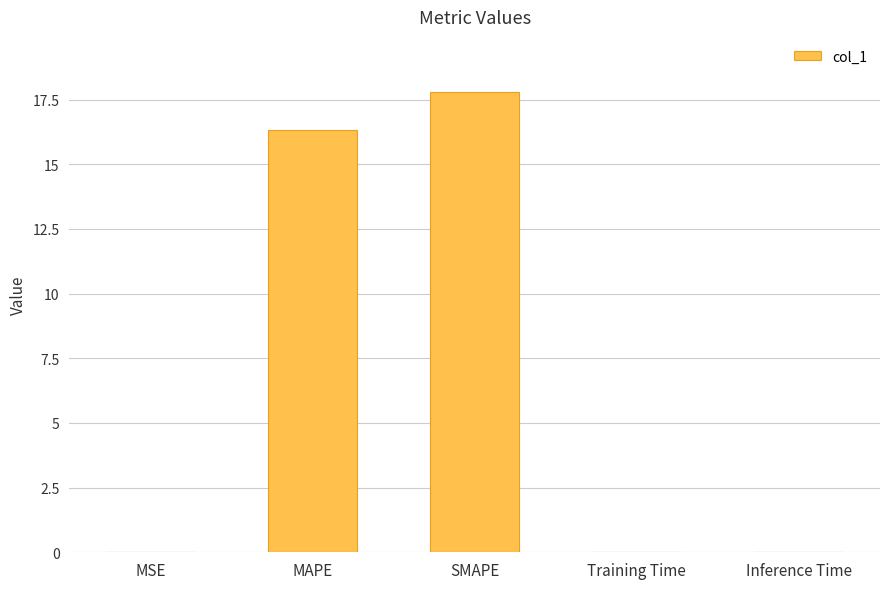

What is the sum of all values?

34.2